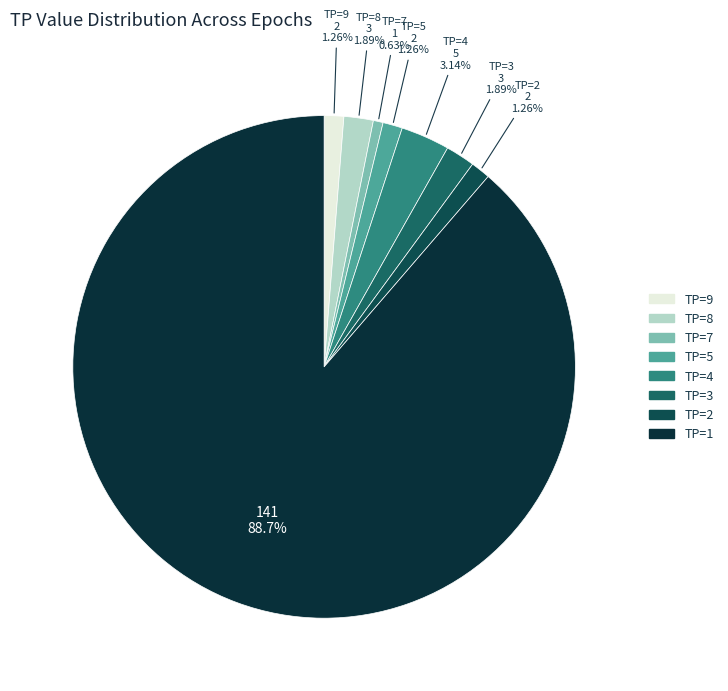

Which has a higher value, TP=2 or TP=8?

TP=8